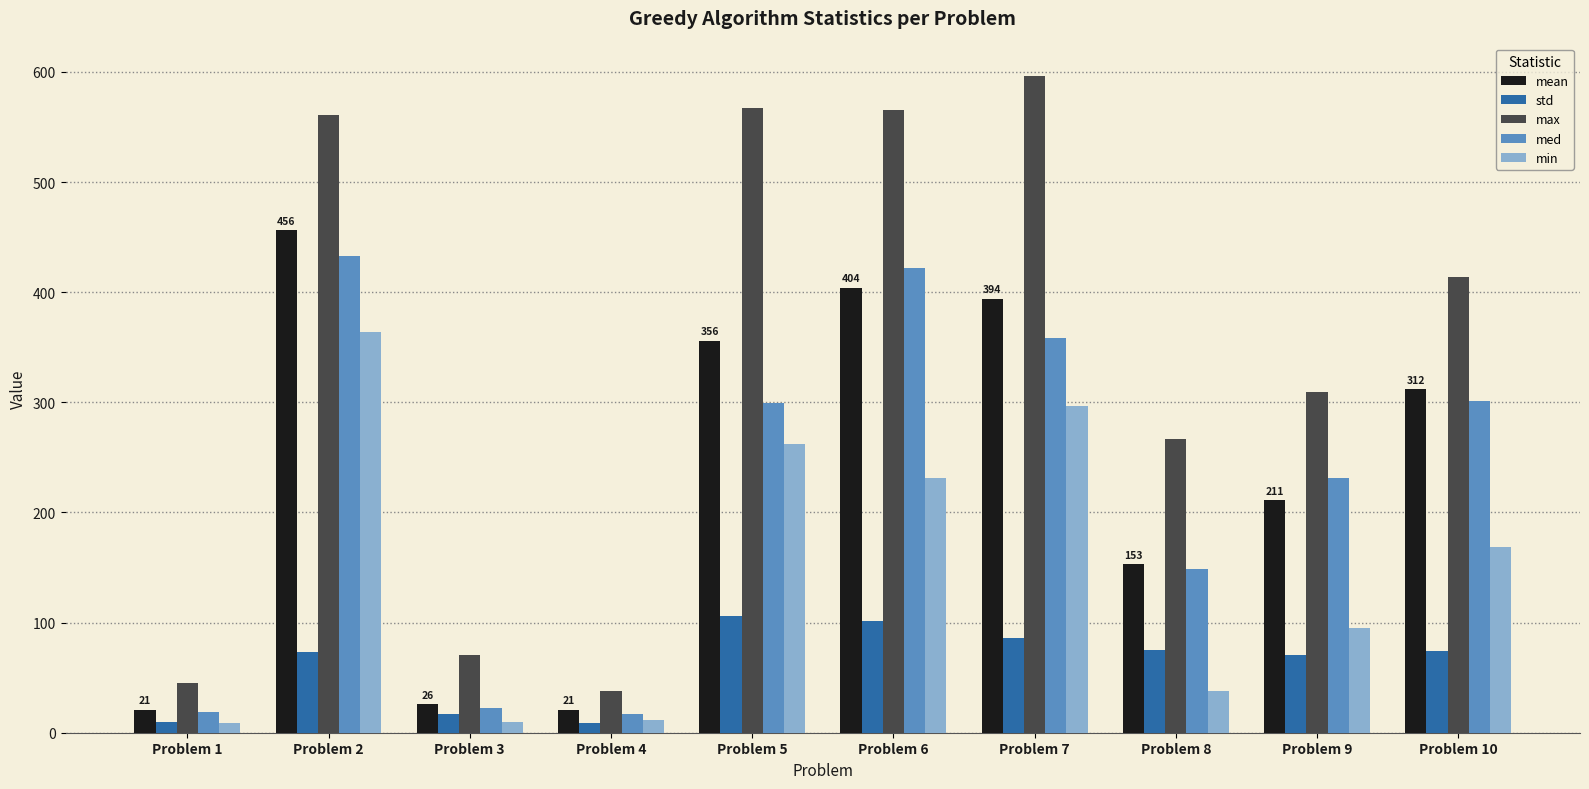

The value of min at Problem 9 is 95. True or false?

True